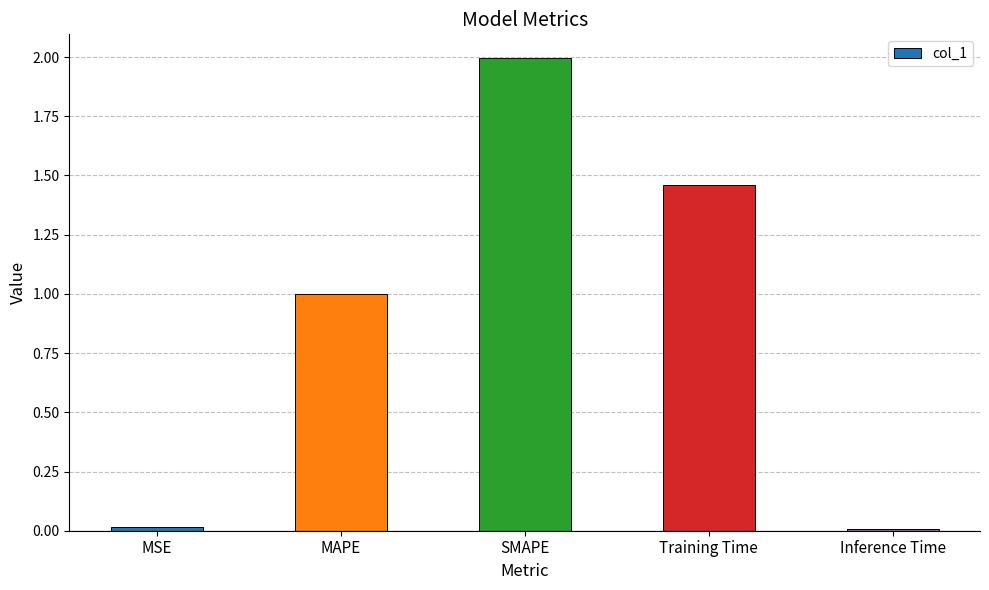

Is it true that the value at Training Time is 2.3?

False